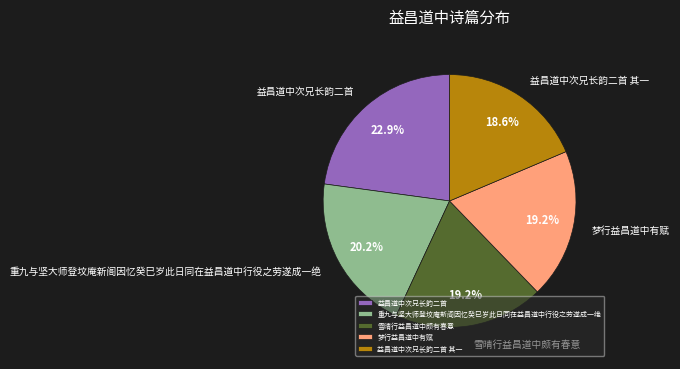

Approximately how many times larger is the value at 益昌道中次兄长韵二首 其一 compared to 雪晴行益昌道中颇有春意?

1.0